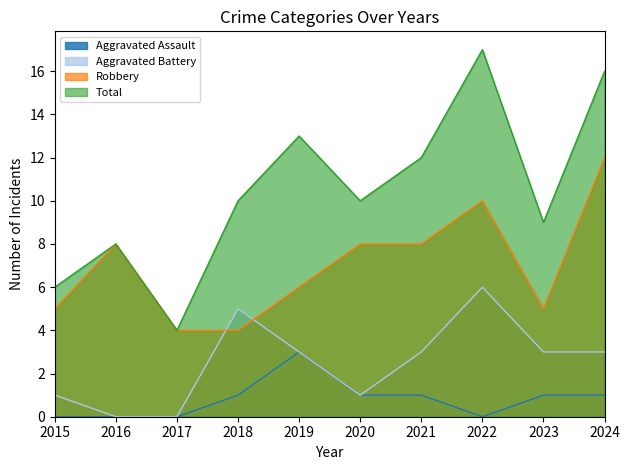

How many interior local valleys does the Total series have?

3